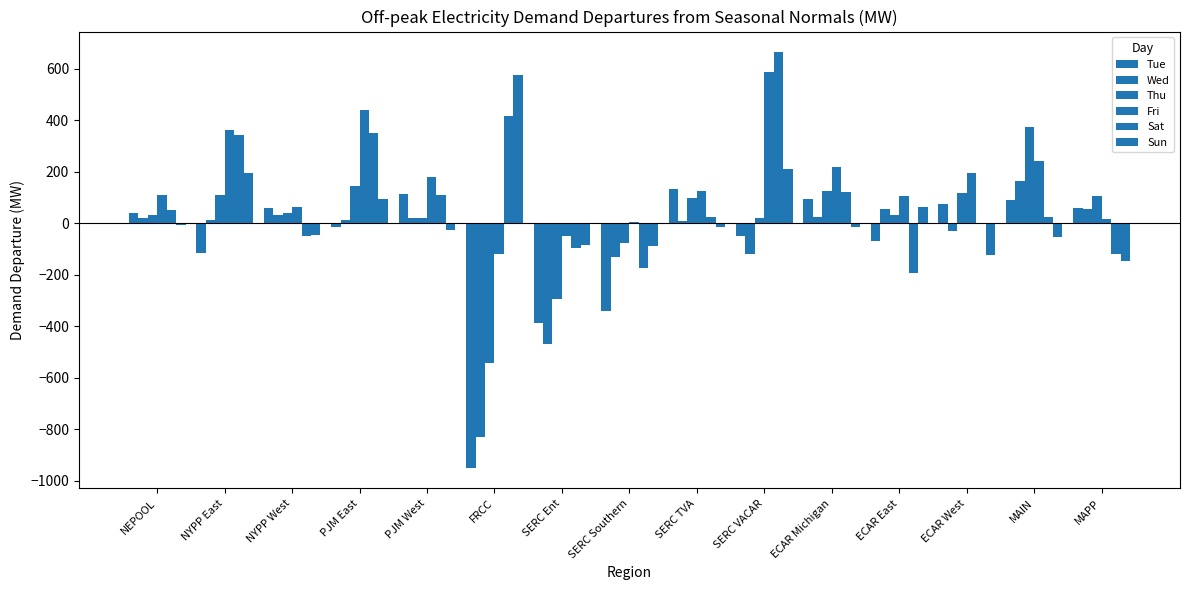

What is the label of the 3rd bar from the left?

NYPP West